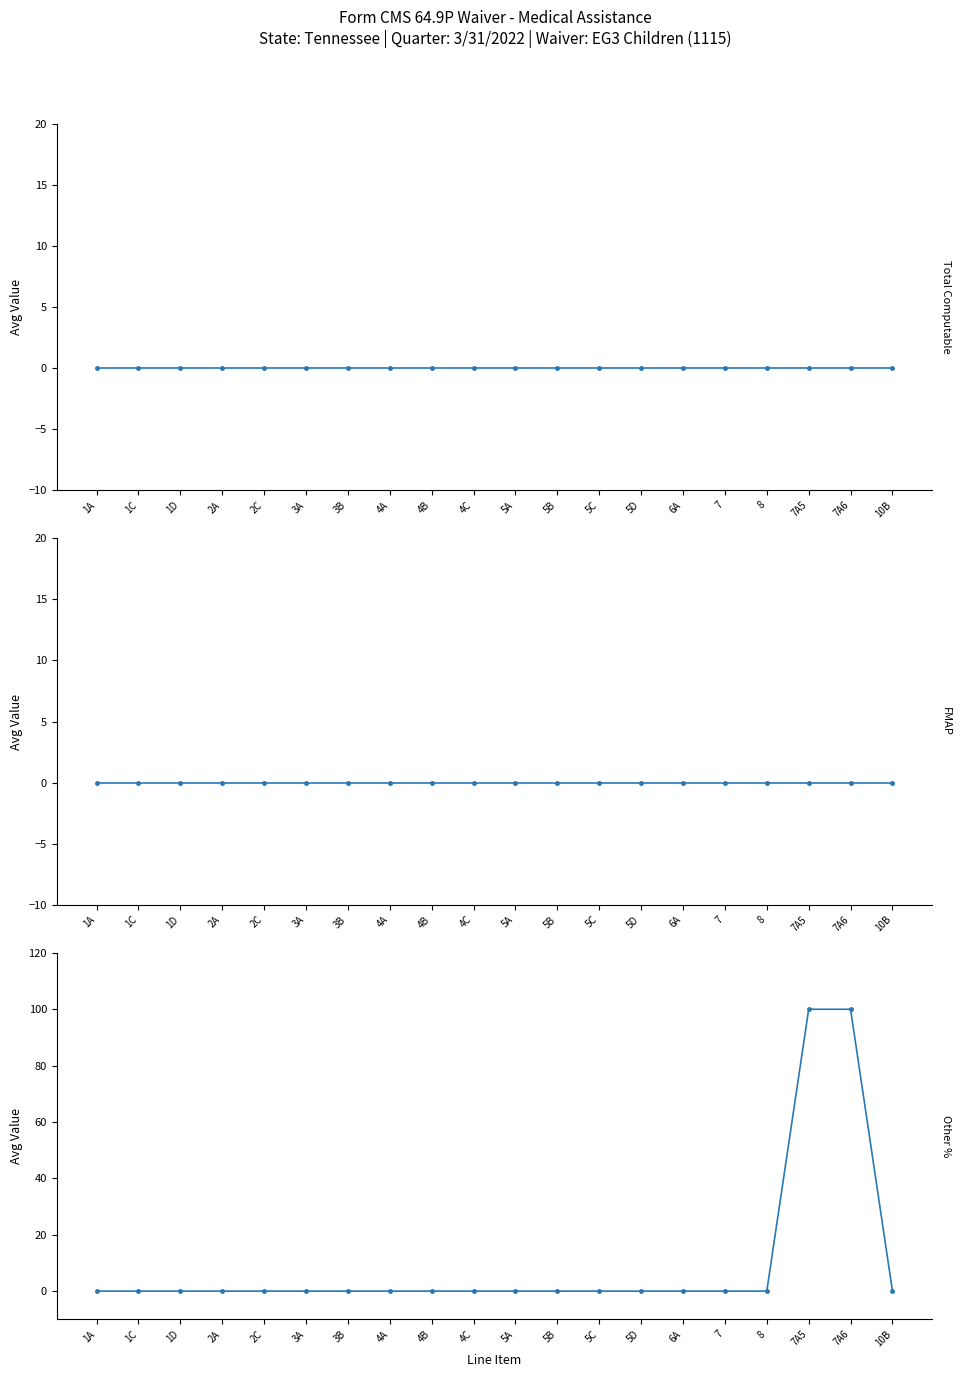

What is the approximate value of Other % at 7A5?

100